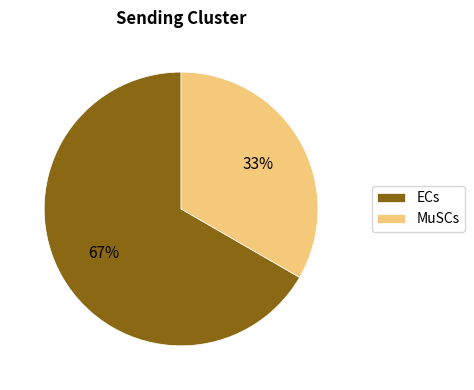

What is the ratio of the value at ECs to the value at MuSCs?

2.0